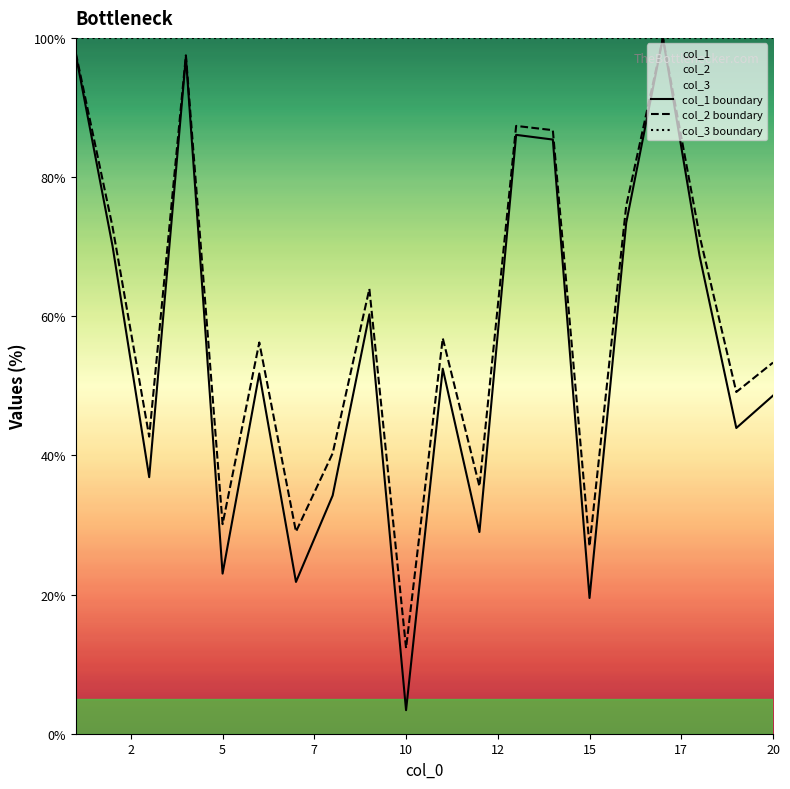

What is the difference between the maximum and second lowest values in the col_2 boundary series?

73.1